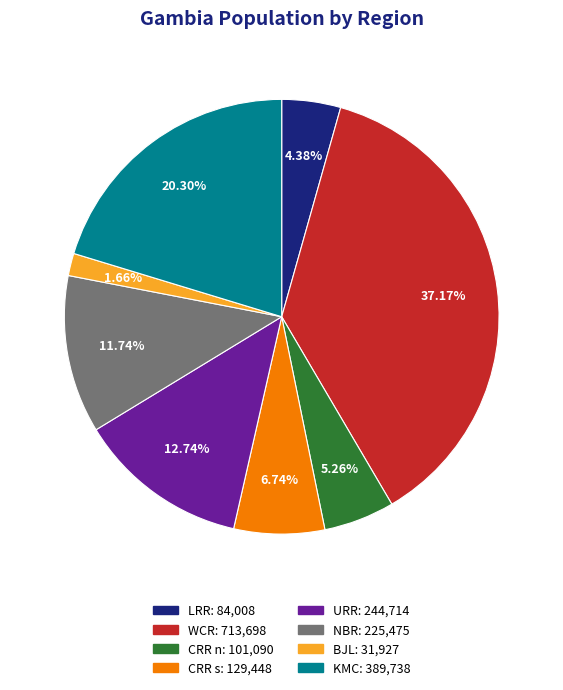

Is it true that CRR s is 1% of the pie?

False